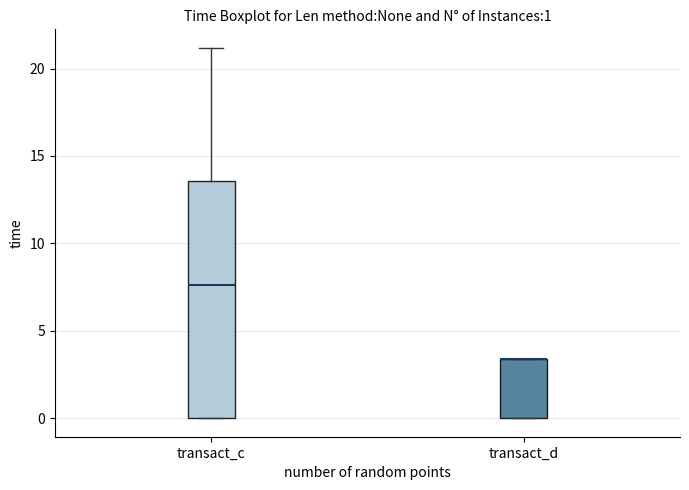

Comparing the boxes themselves (not the whiskers), which one is the tallest?

transact_c